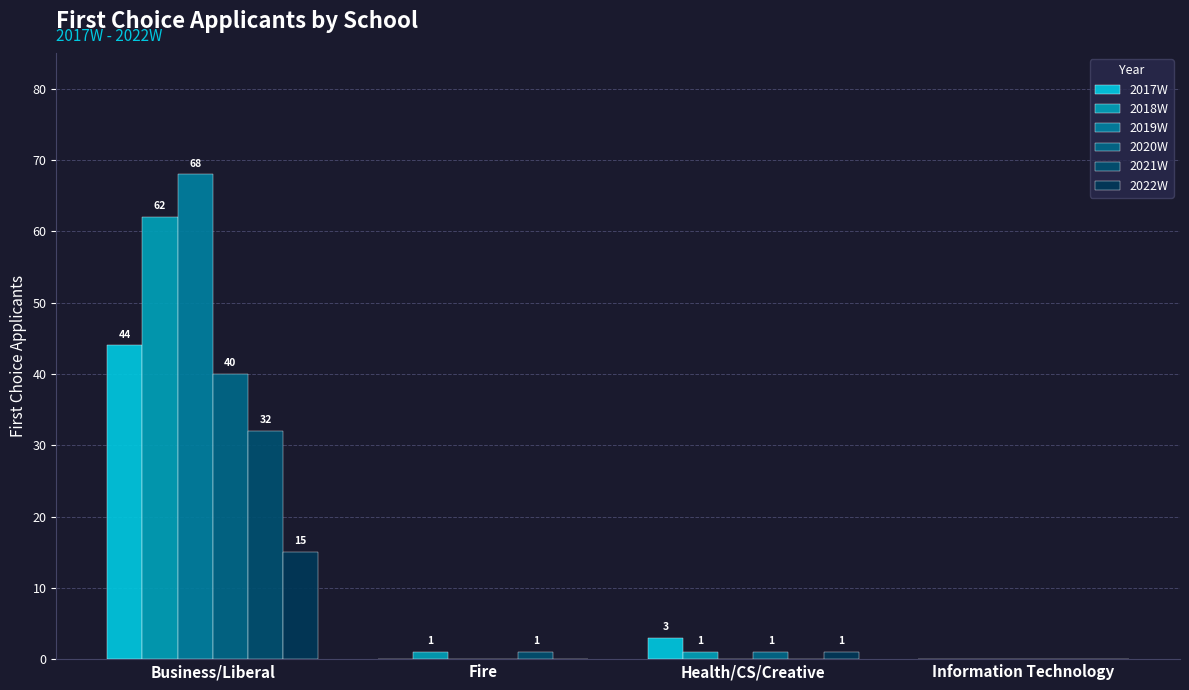

Reading left to right, list all the values displayed in this chart.

2017W: Business/Liberal=44	Fire=0	Health/CS/Creative=3	Information Technology=0
2018W: Business/Liberal=62	Fire=1	Health/CS/Creative=1	Information Technology=0
2019W: Business/Liberal=68	Fire=0	Health/CS/Creative=0	Information Technology=0
2020W: Business/Liberal=40	Fire=0	Health/CS/Creative=1	Information Technology=0
2021W: Business/Liberal=32	Fire=1	Health/CS/Creative=0	Information Technology=0
2022W: Business/Liberal=15	Fire=0	Health/CS/Creative=1	Information Technology=0